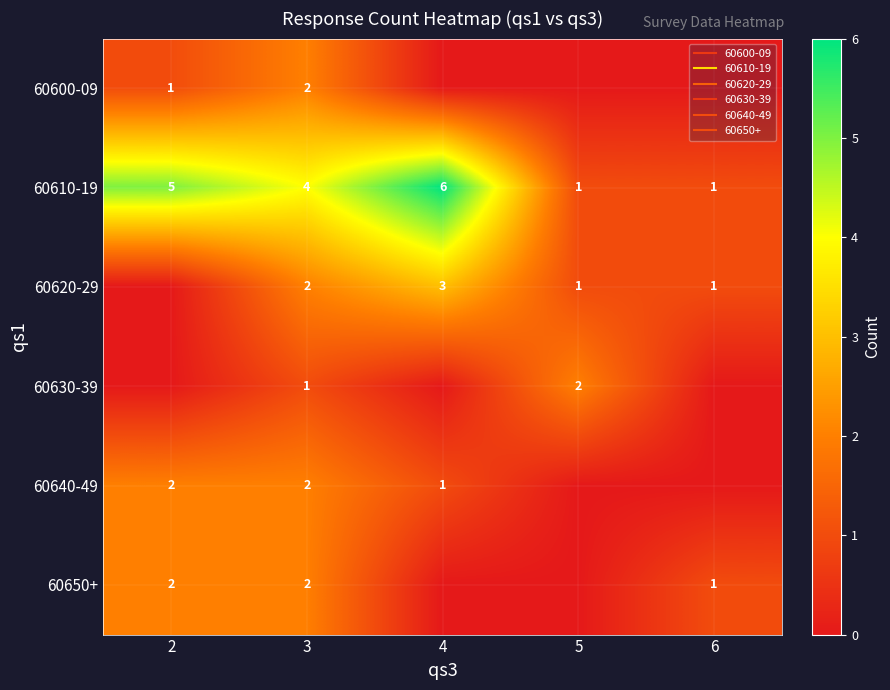

At how many categories does at least one series exceed 5?

1